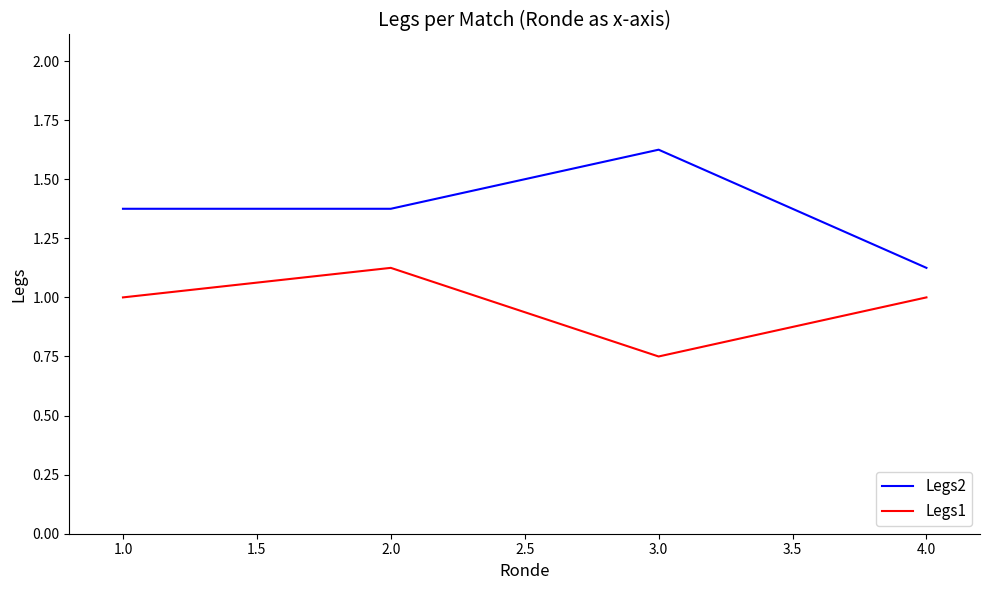

Which category has the highest value in the Legs1 series?

2.0